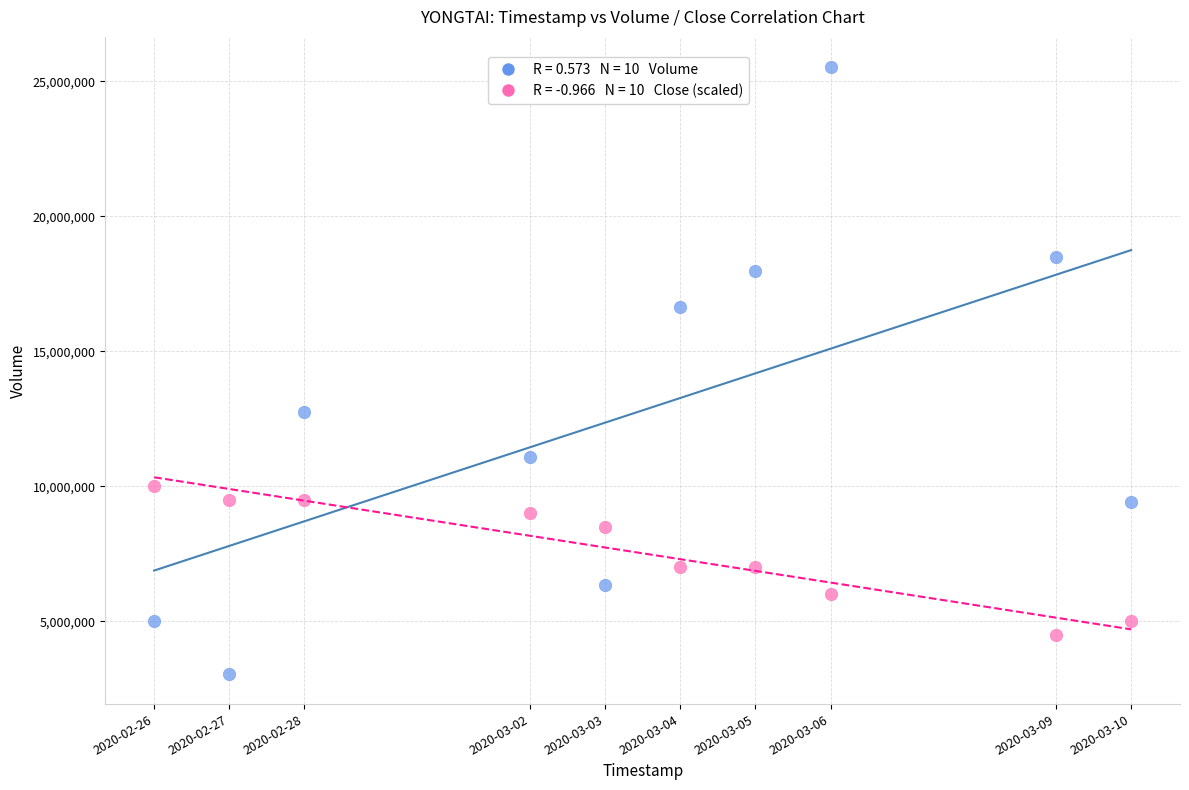

Across all data points, what is the range of Y values (max minus min)?

22466600.0